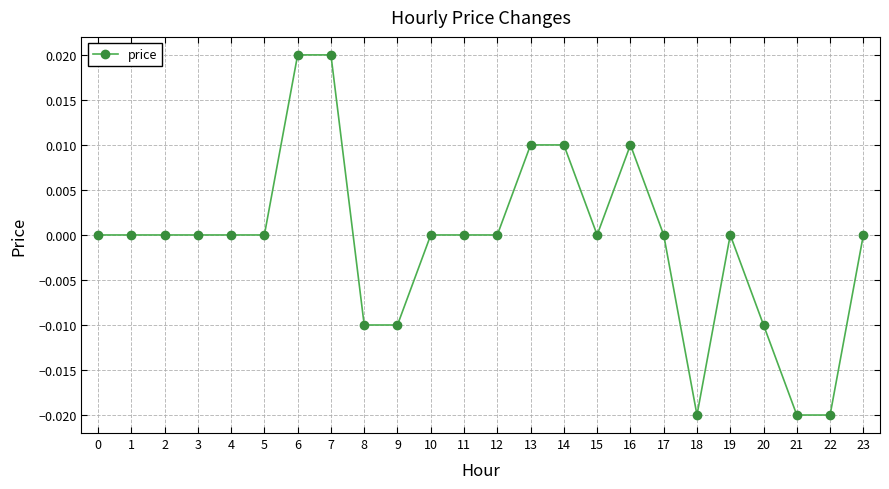

Is it true that the value at 23 is 0.0?

True